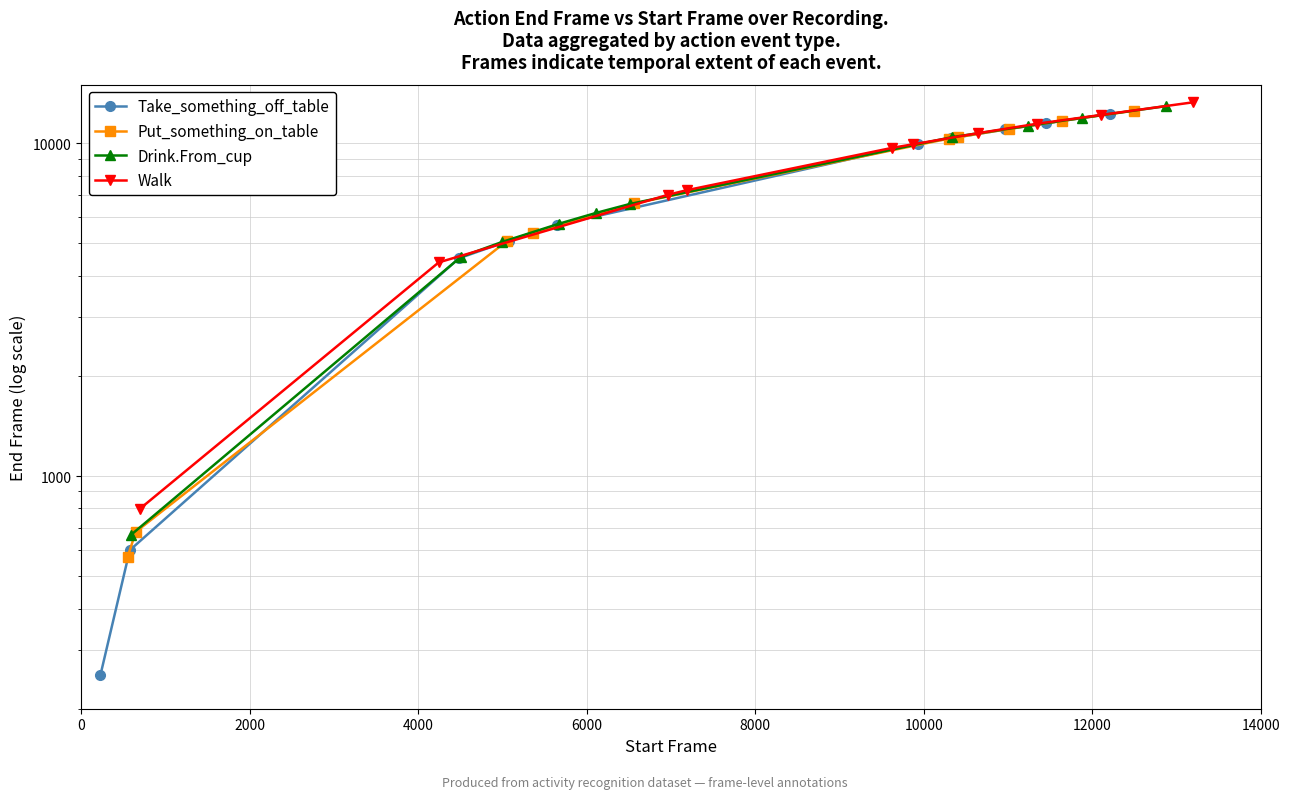

What position from the left is 14000?

8